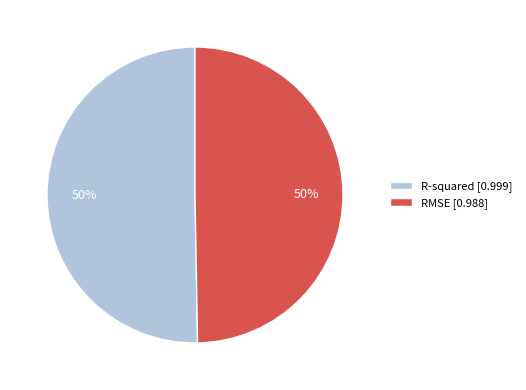

How many segments does this pie chart have?

2